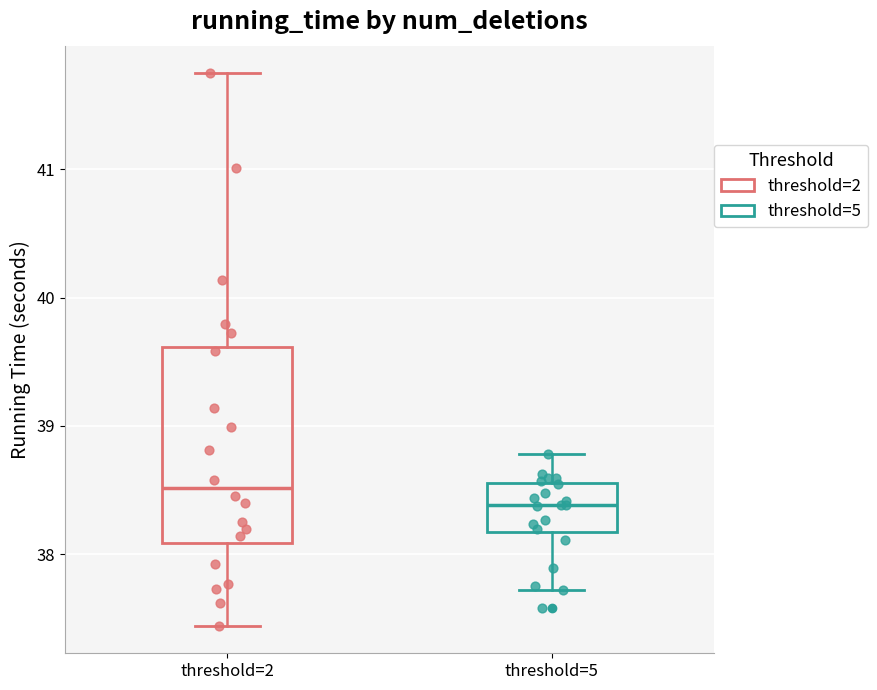

Comparing the boxes themselves (not the whiskers), which one is the tallest?

threshold=2